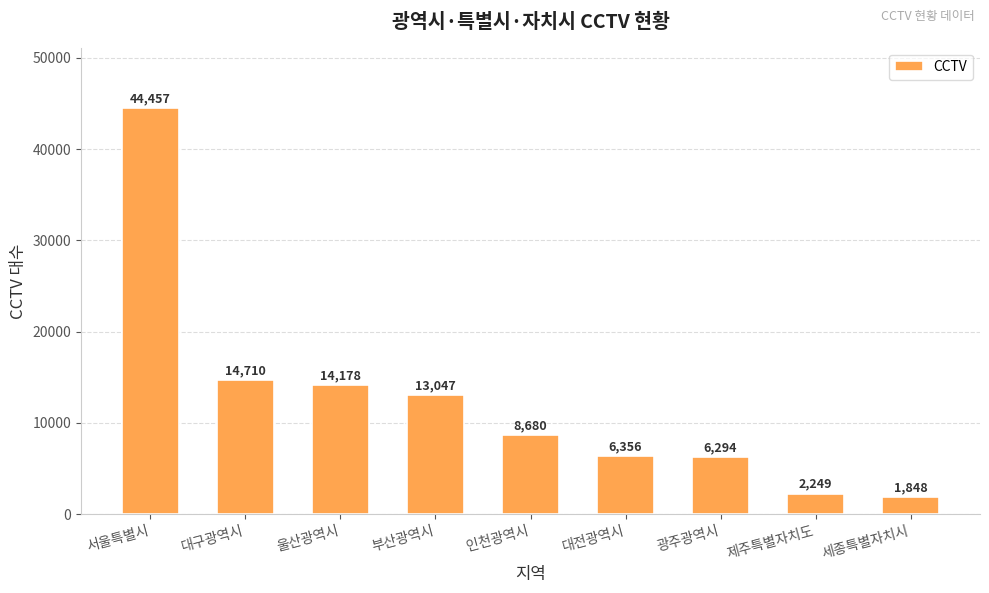

Reading right to left, transcribe all the data shown in this chart.

세종특별자치시=1848	제주특별자치도=2249	광주광역시=6294	대전광역시=6356	인천광역시=8680	부산광역시=13047	울산광역시=14178	대구광역시=14710	서울특별시=44457